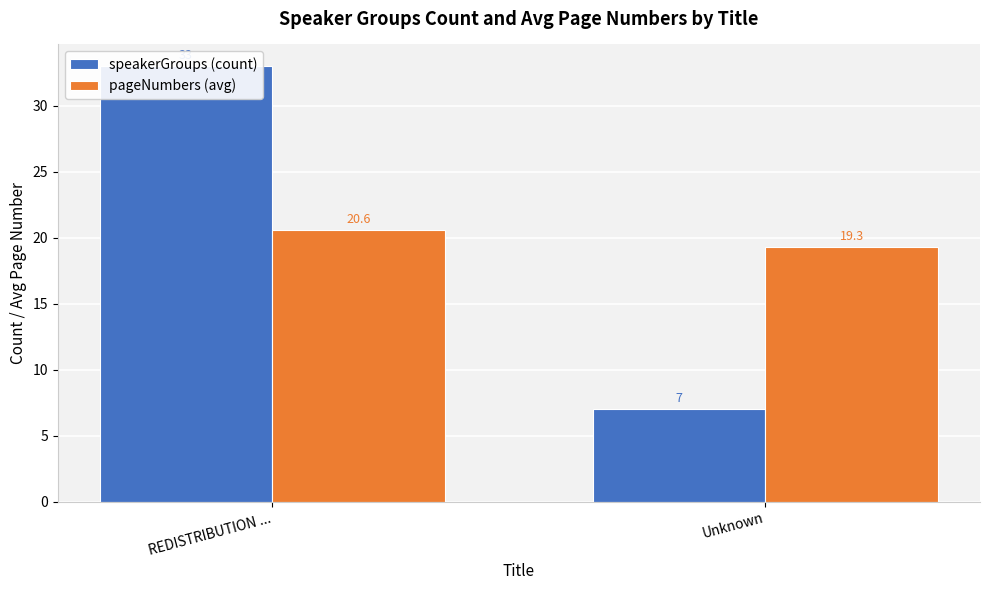

What is the total value across all series at REDISTRIBUTION ...?

53.6